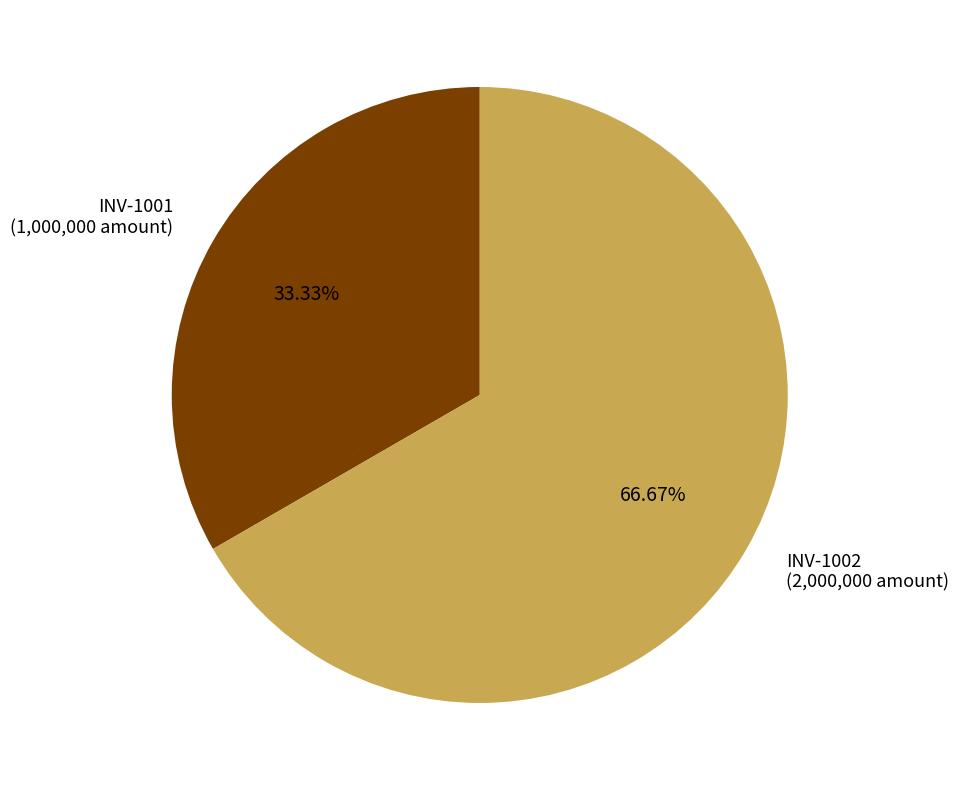

What is the majority slice?

INV-1002